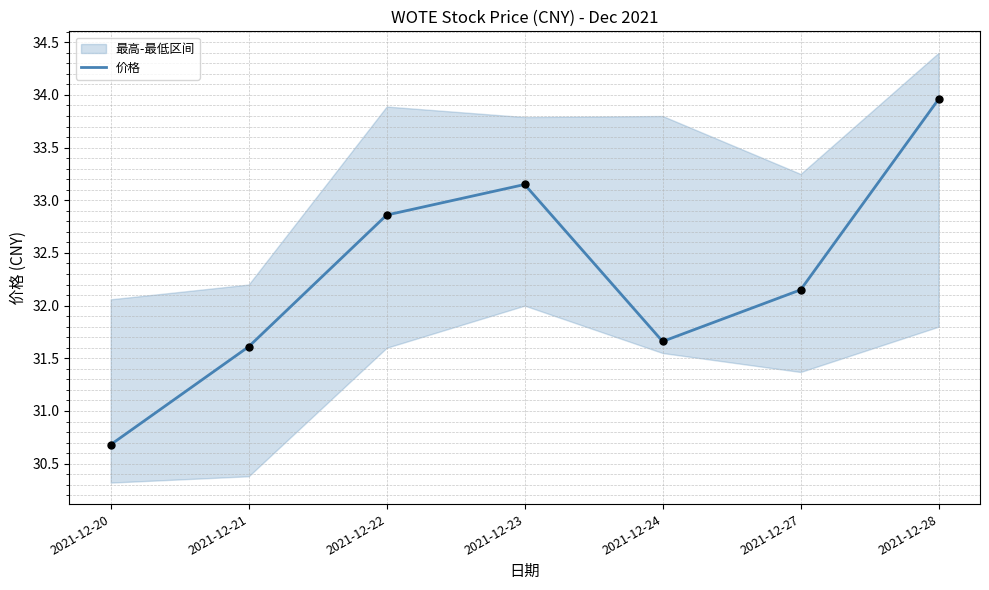

Between 2021-12-24 and 2021-12-20, which is larger?

2021-12-24